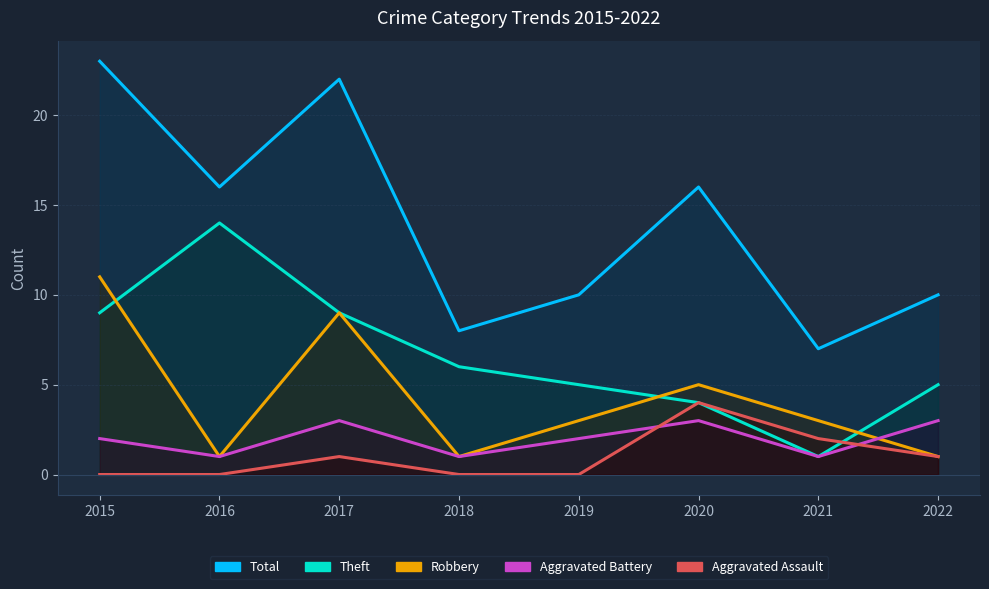

The value of Aggravated Battery at 2020 is 3. True or false?

True